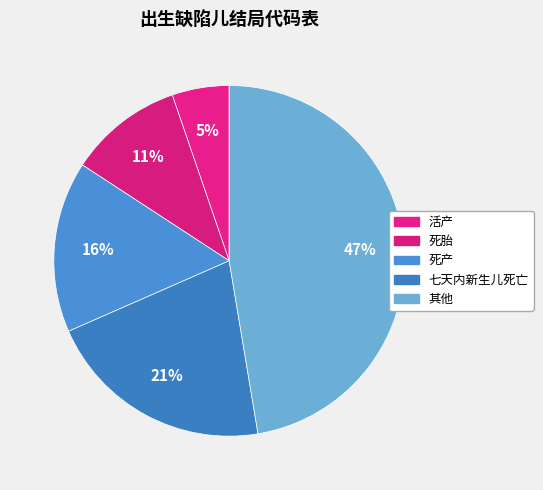

True or false: 死产 accounts for 30% of the total.

False